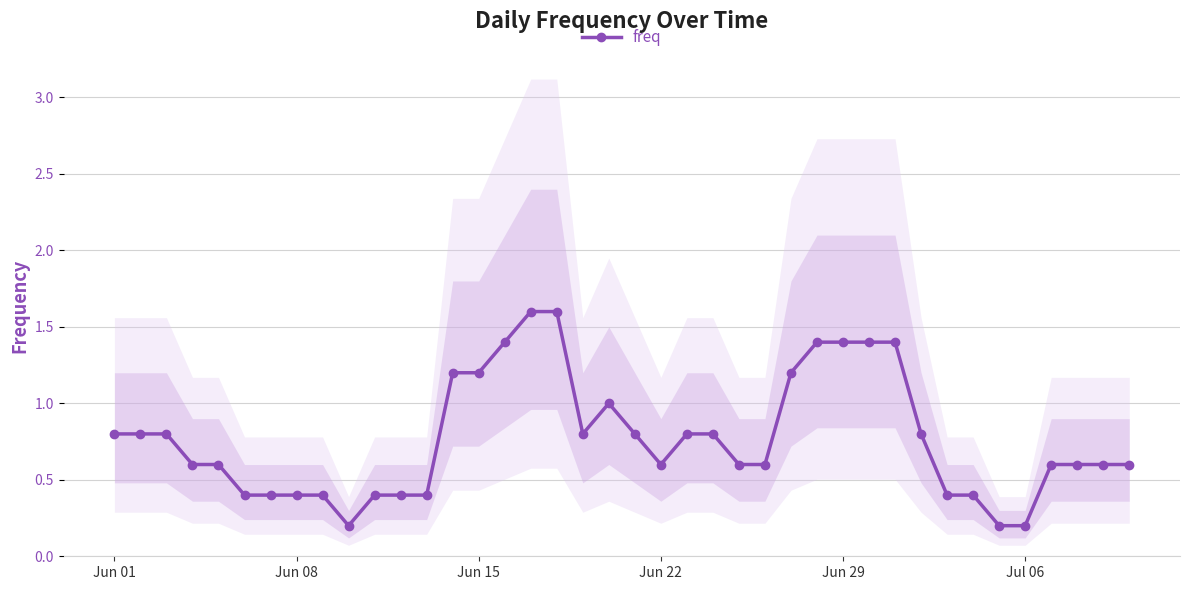

Reading left to right, transcribe all the data shown in this chart.

0.8	0.8	0.8	0.6	0.6	0.4	0.4	0.4	0.4	0.2	0.4	0.4	0.4	1.2	1.2	1.4	1.6	1.6	0.8	1.0	0.8	0.6	0.8	0.8	0.6	0.6	1.2	1.4	1.4	1.4	1.4	0.8	0.4	0.4	0.2	0.2	0.6	0.6	0.6	0.6